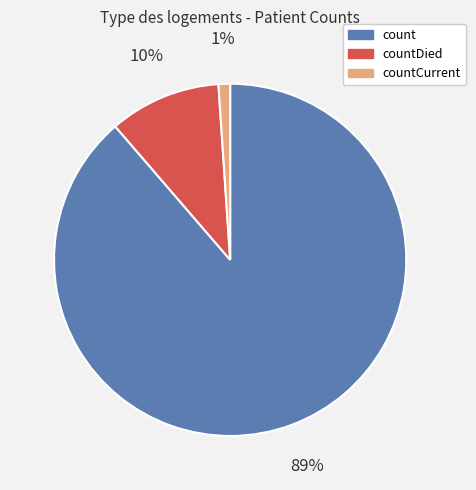

To the nearest percent, what is the difference between the largest and smallest slice percentages?

88%